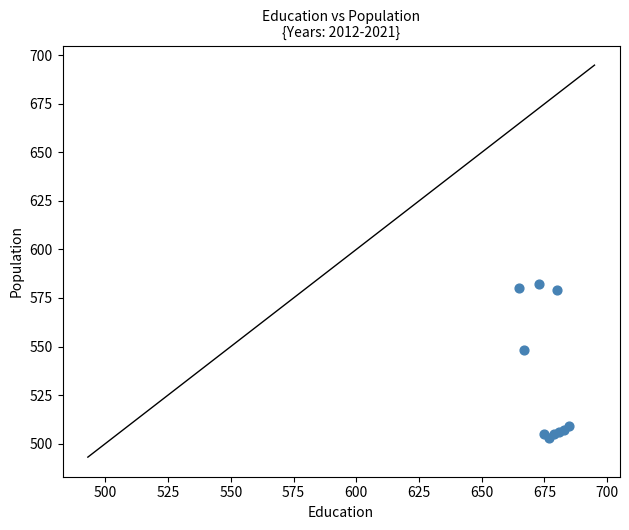

What Y value in the scatter plot is closest to 542?

548